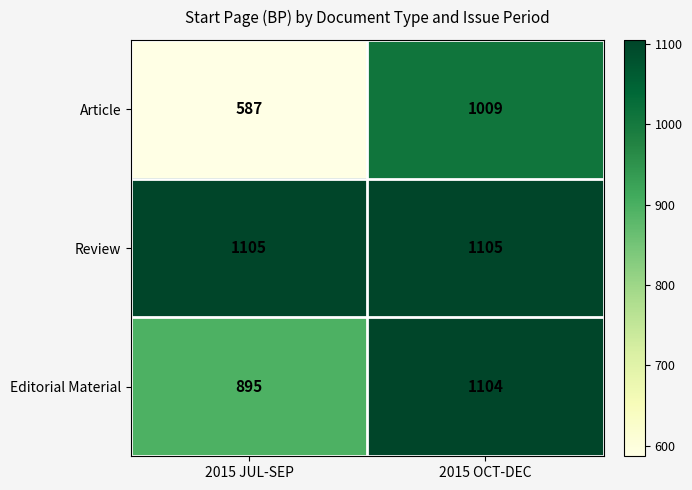

What is the sum of the Review values at 2015 OCT-DEC and 2015 JUL-SEP?

2210